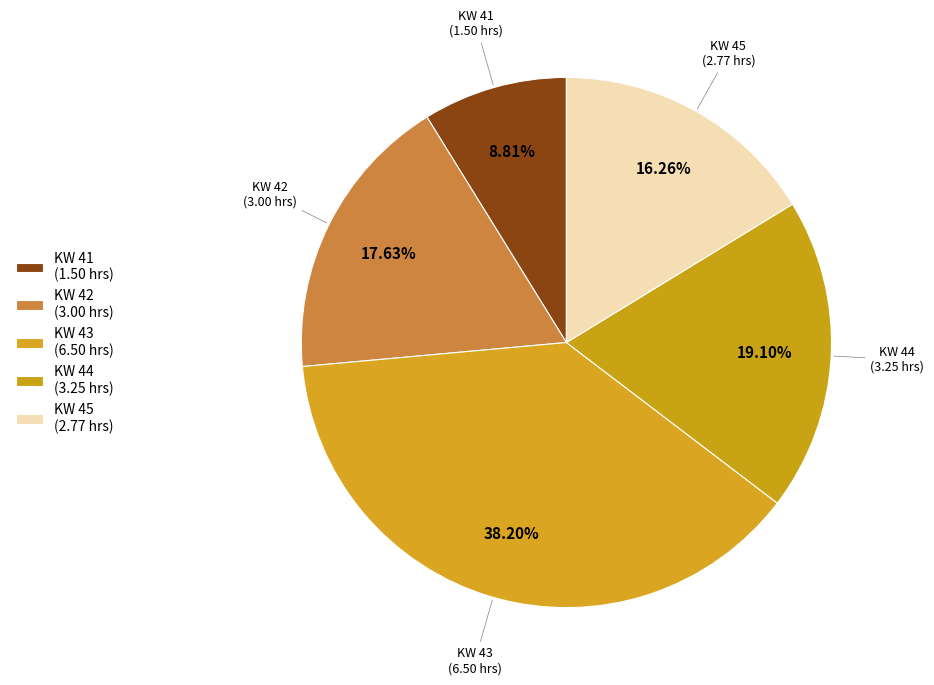

Does KW 43 account for over 50% of the chart?

No